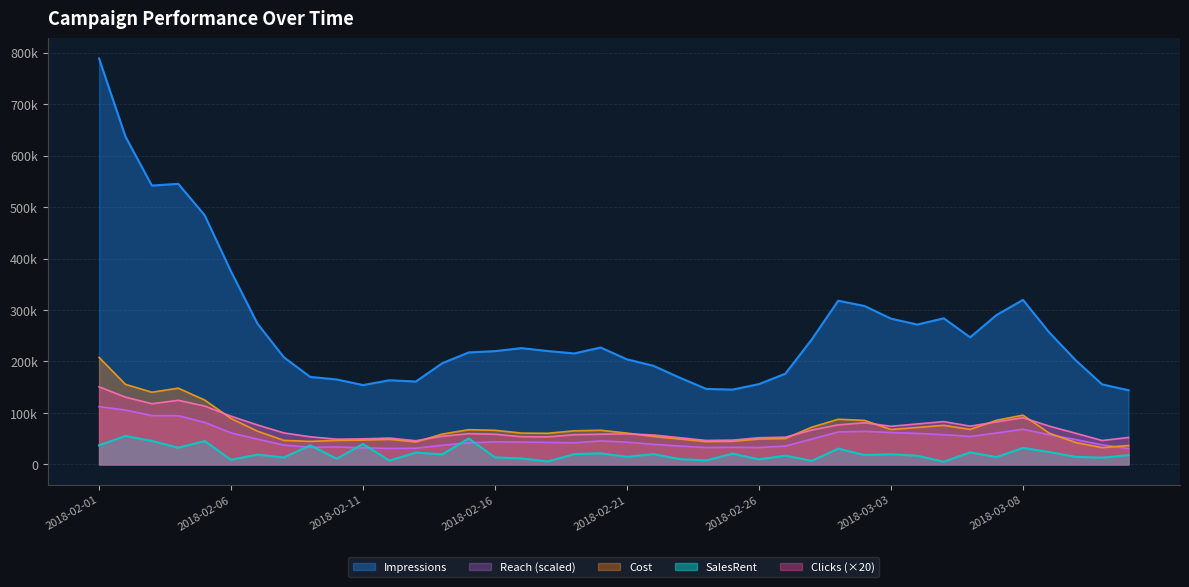

Read the SalesRent value at 2018-02-12.

7408.8